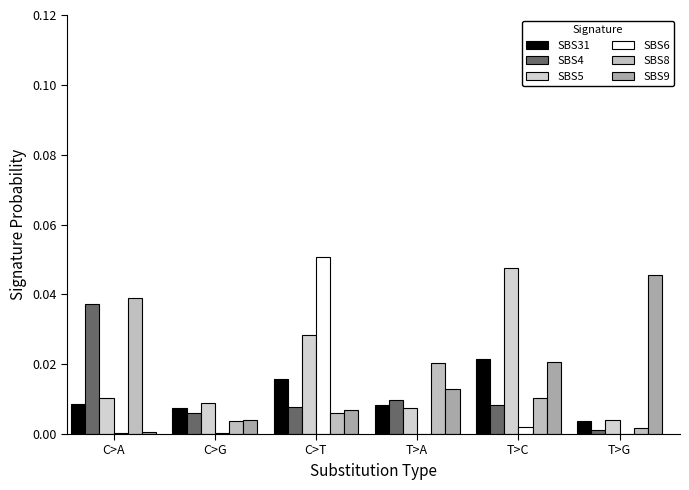

Rank the series at T>C from highest to lowest value.

SBS5, SBS31, SBS9, SBS8, SBS4, SBS6